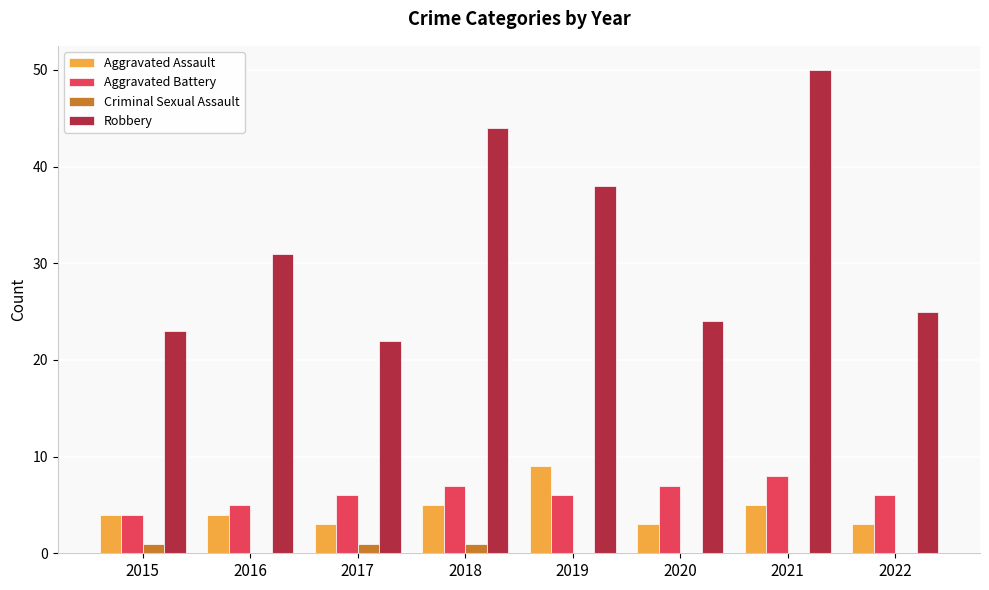

What is the greatest value displayed?

50